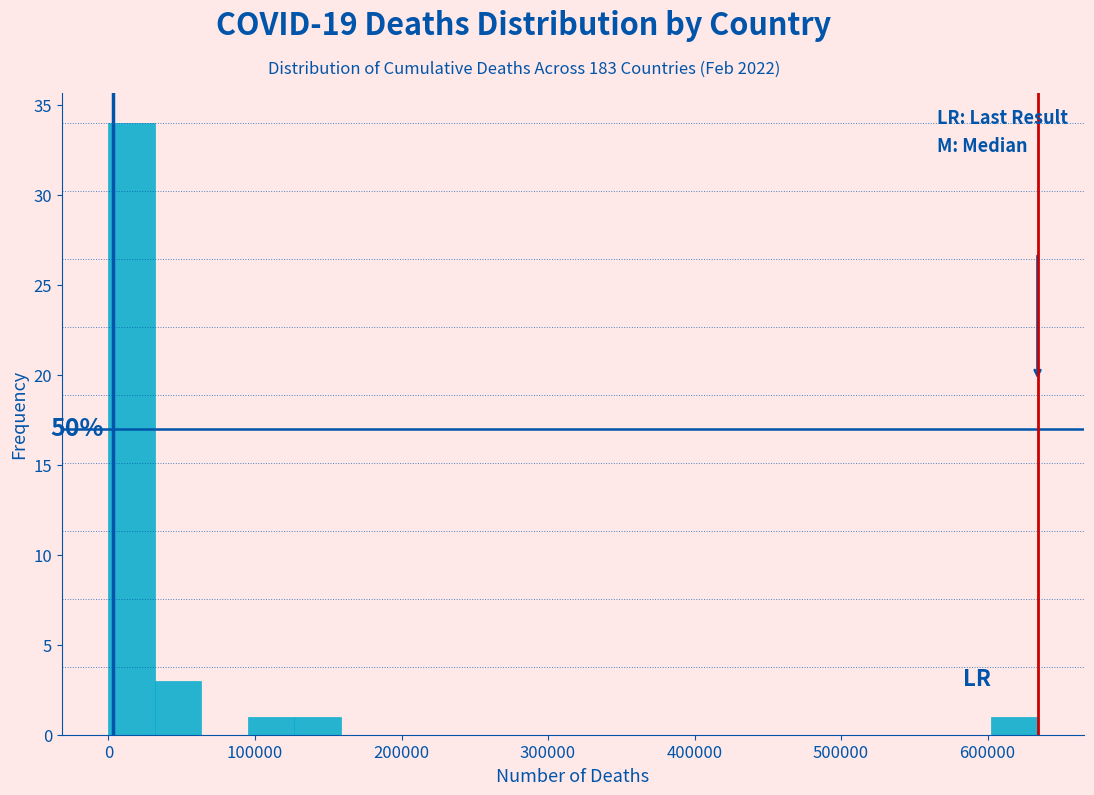

Read against the x-axis, roughly where is the centre of the tallest bar?

20000